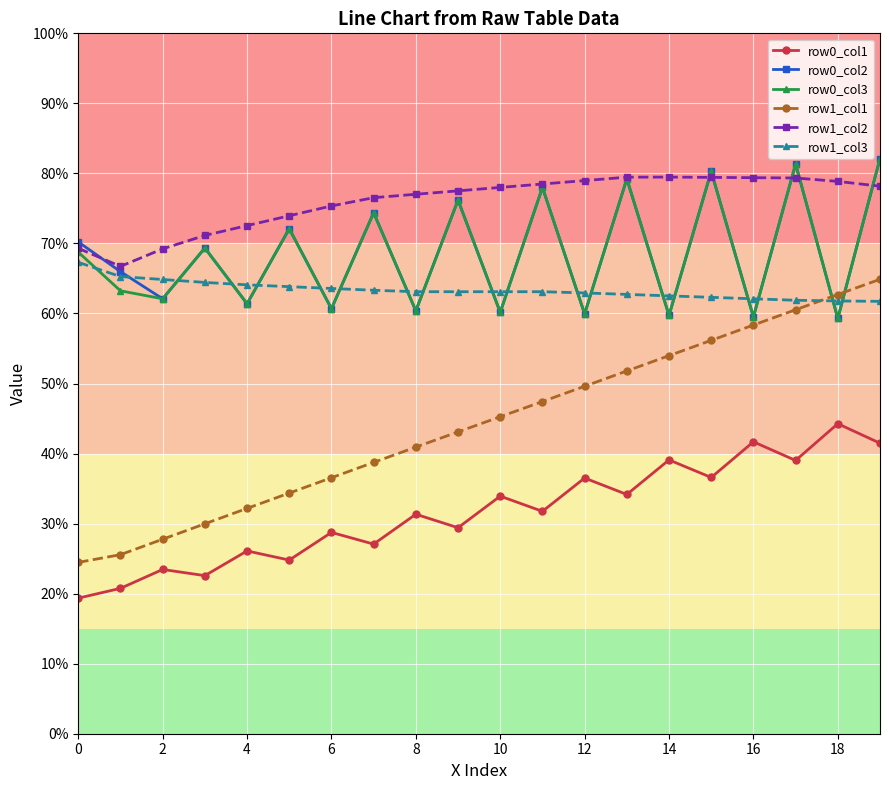

What is the difference between the maximum and minimum values in the row1_col1 series?

40.4